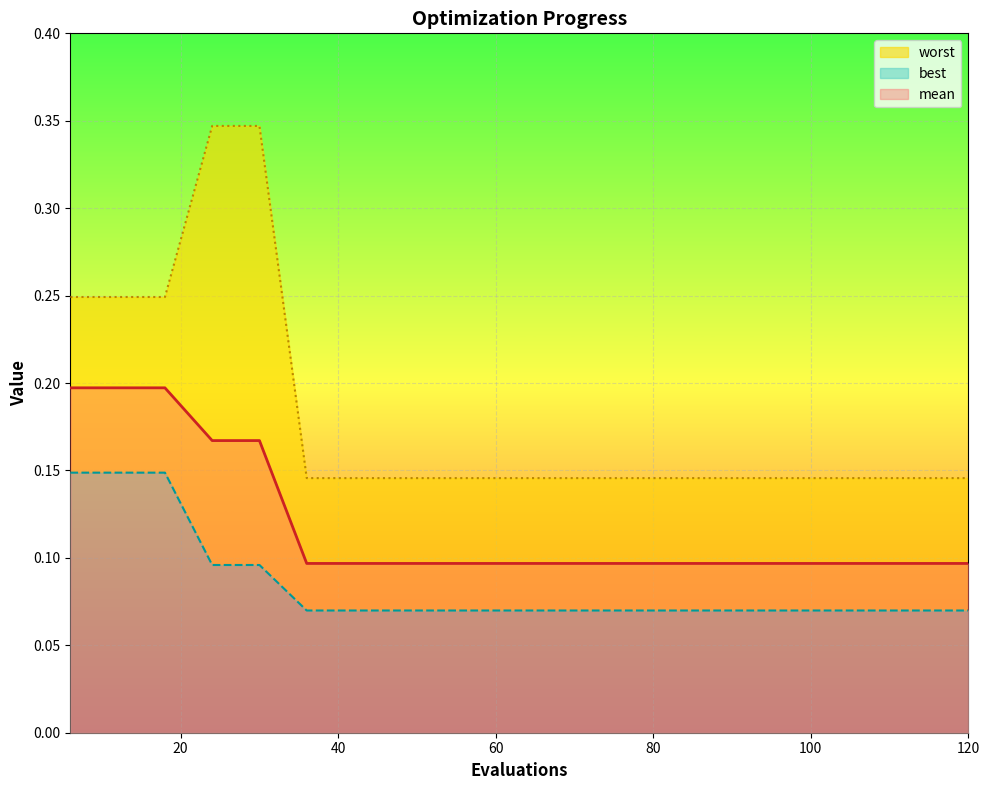

The value of best at 48 is 0.1. True or false?

True